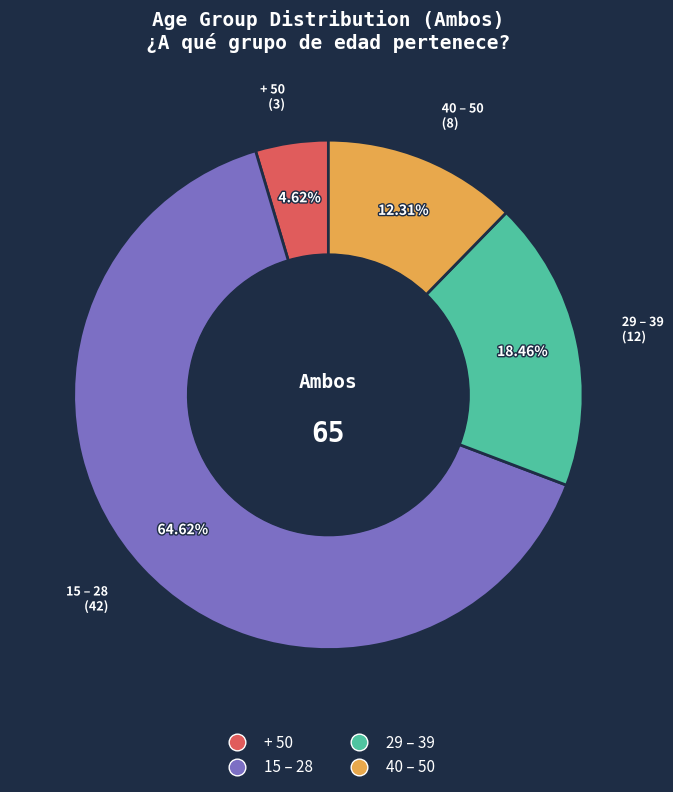

Count the number of slices in the pie.

4